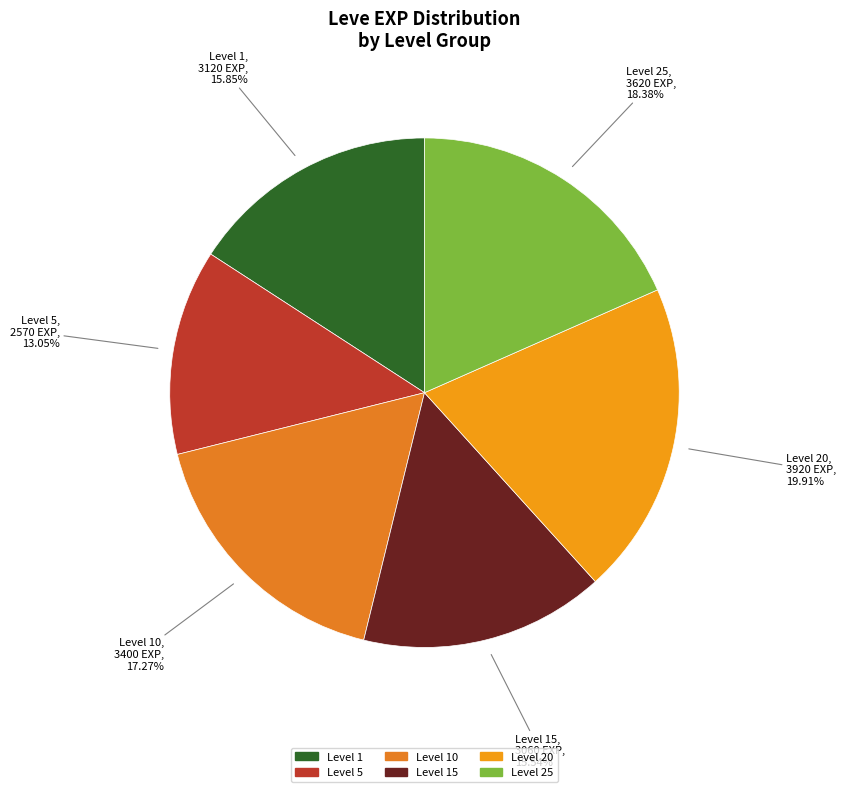

Combined, do Level 25 and Level 1 account for over 50%?

No